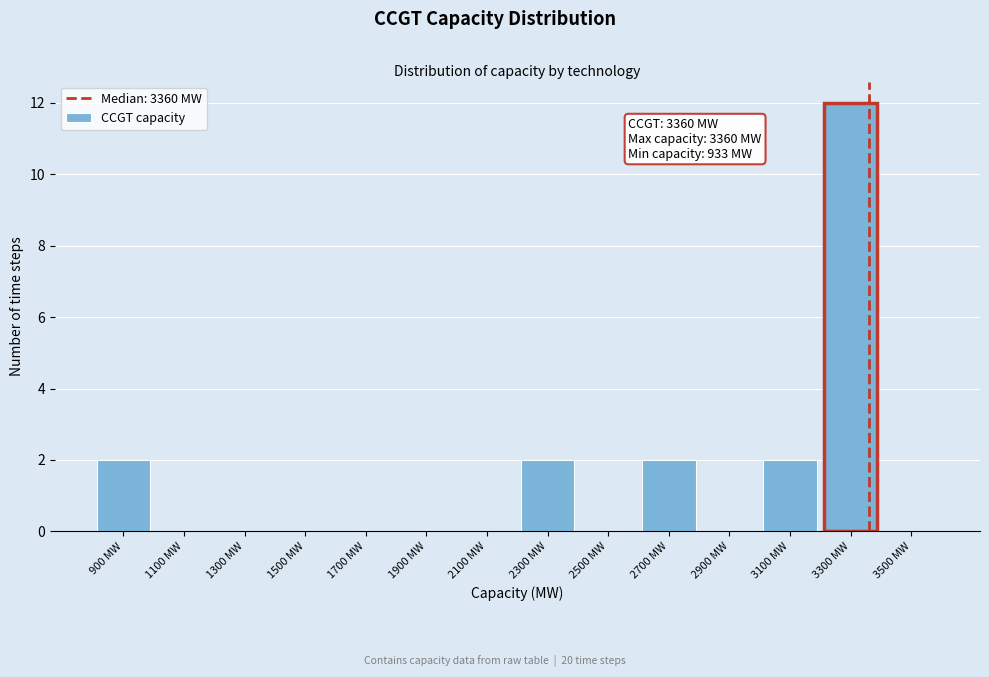

Over which range of the x-axis is the bar tallest?

3200 to 3400